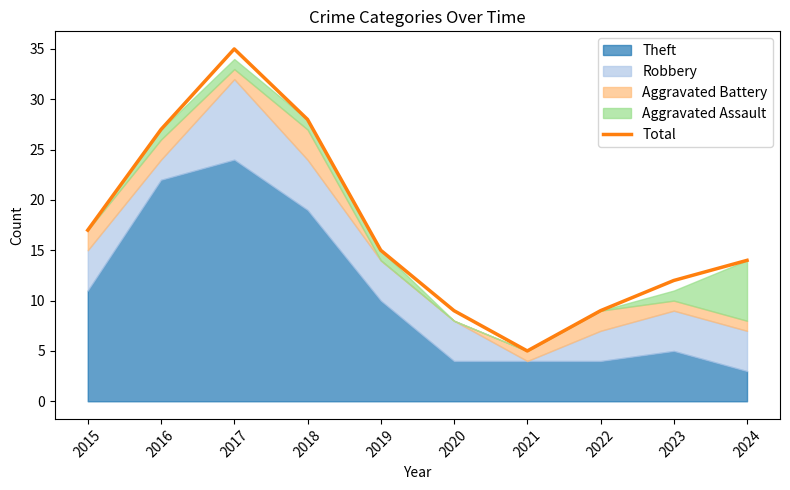

List the labels in order of value, largest first.

2017, 2018, 2016, 2015, 2019, 2024, 2023, 2020, 2022, 2021